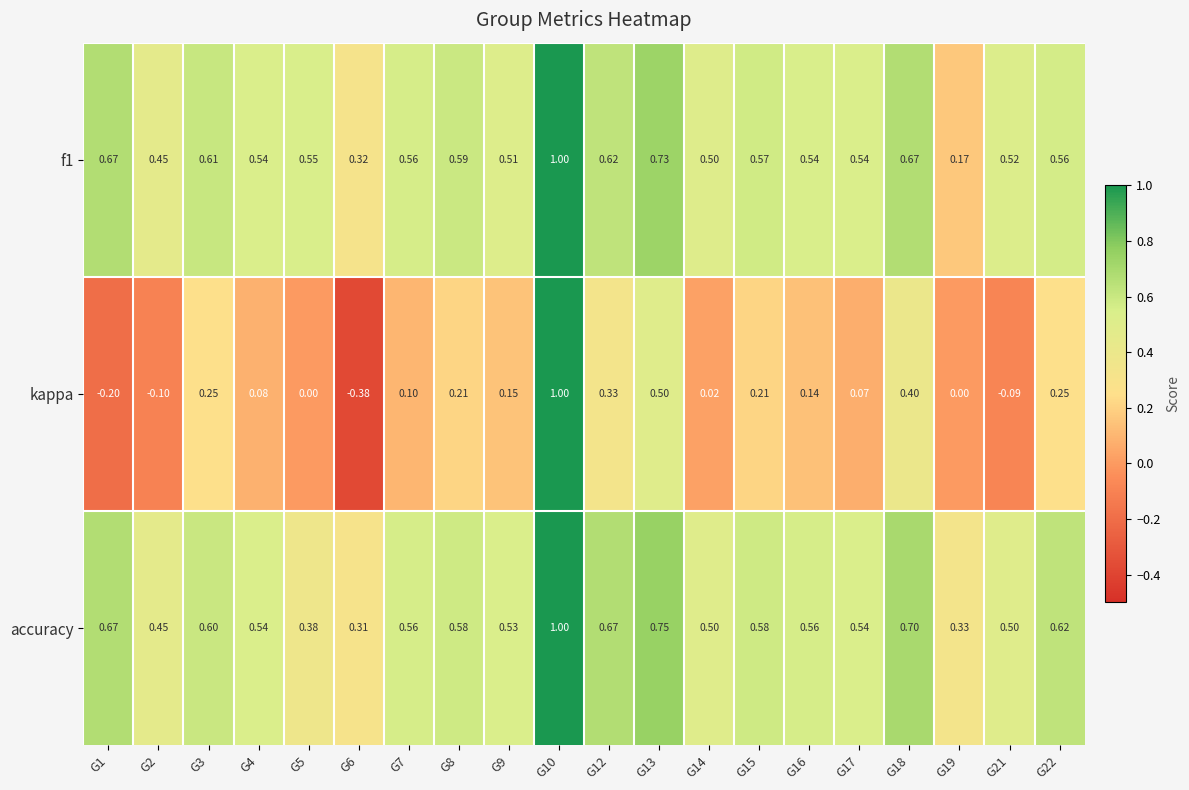

Between G17 and G18, which series saw the biggest shift?

kappa